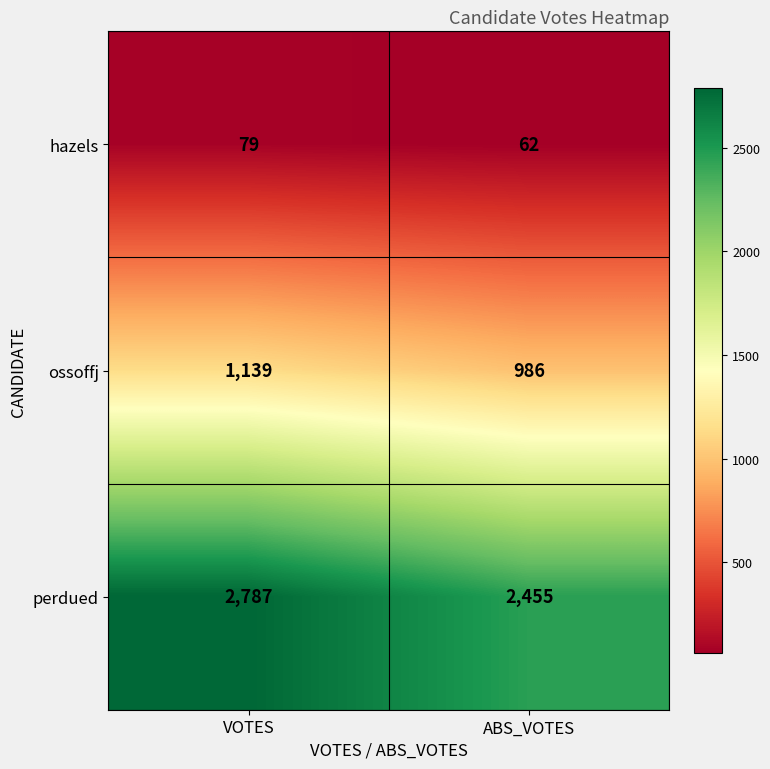

Rank the series at ABS_VOTES from lowest to highest value.

hazels, ossoffj, perdued